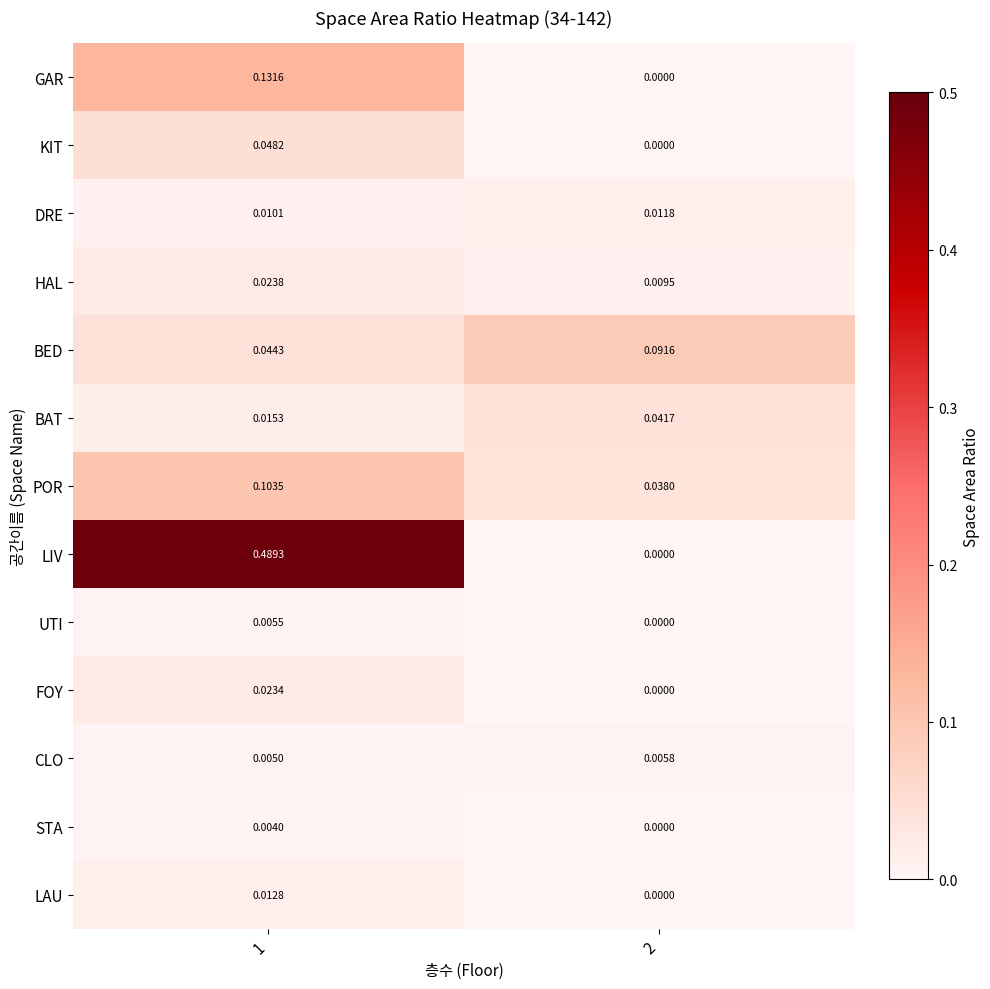

Rank the series at 1 from highest to lowest value.

LIV, GAR, POR, KIT, BED, HAL, FOY, BAT, LAU, DRE, UTI, CLO, STA